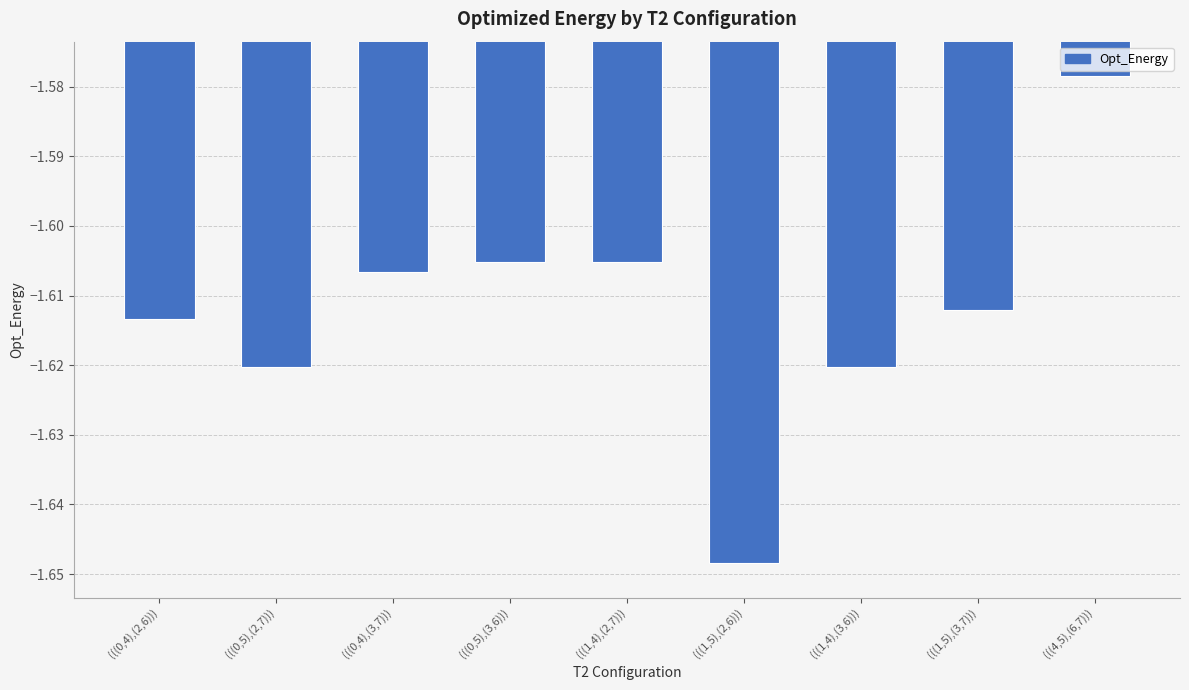

Does the chart contain any negative values?

Yes